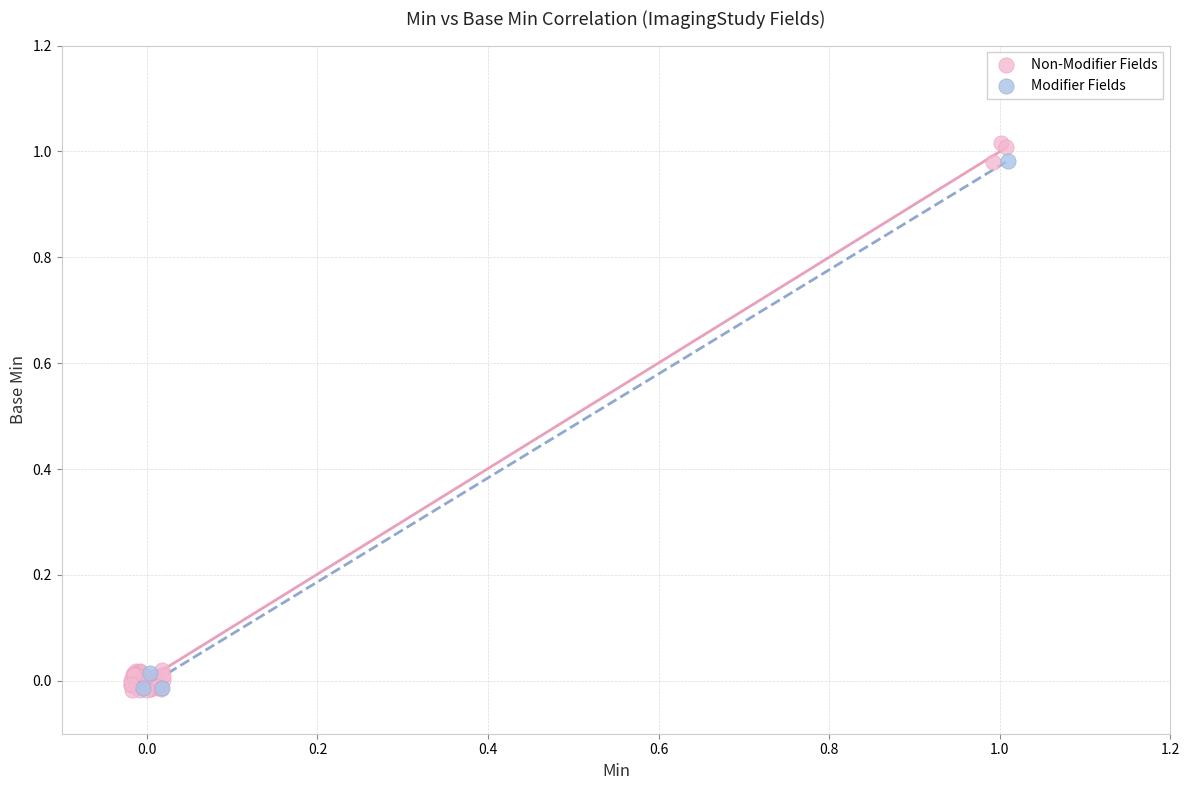

Which series has the widest spread of Y values?

Non-Modifier Fields